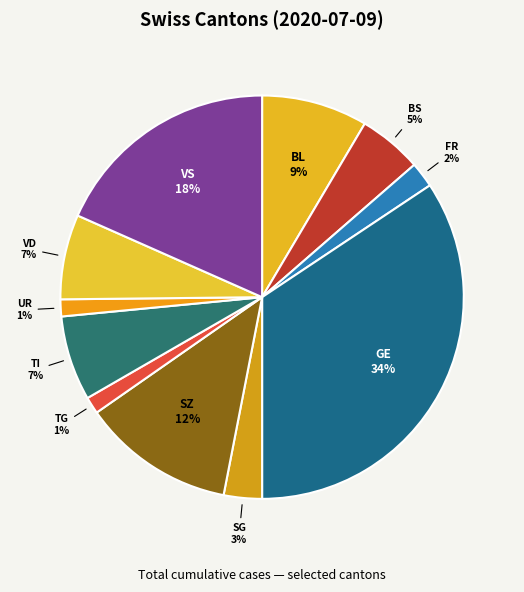

Which has a higher value, FR or BL?

BL